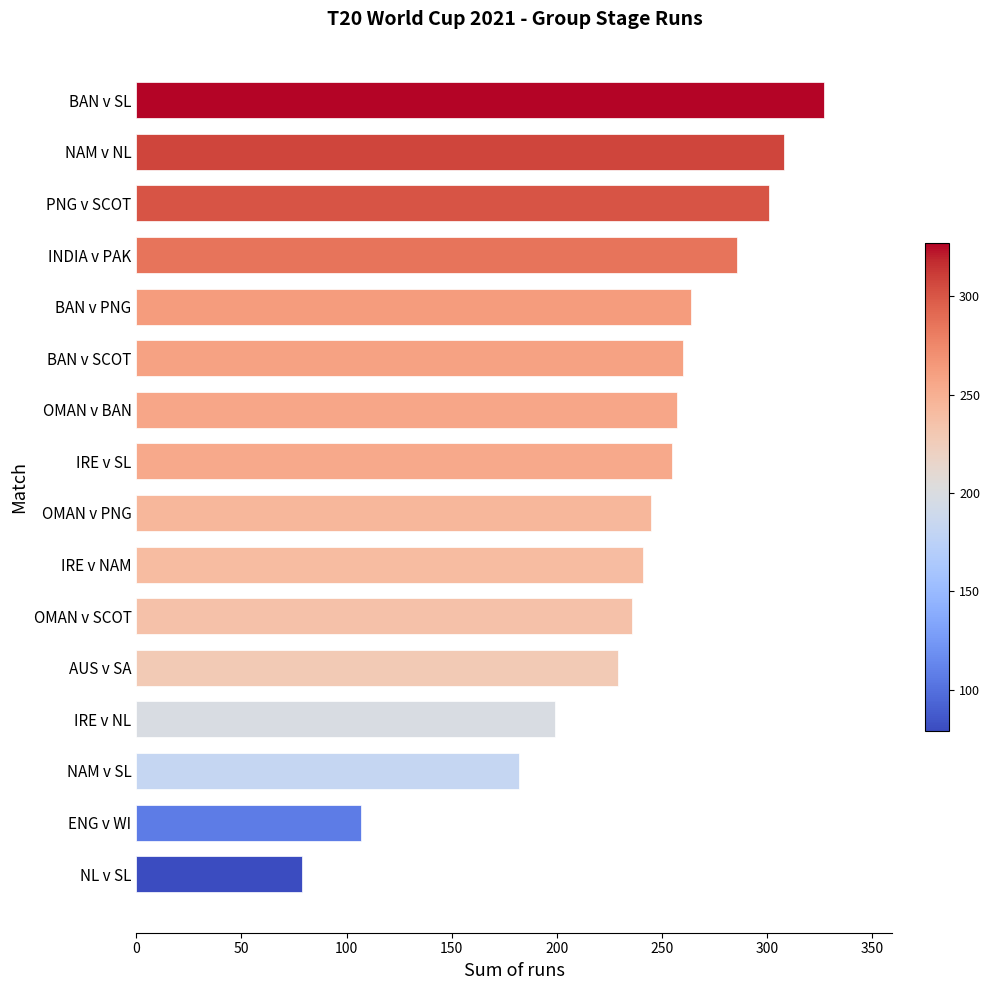

How many bars are there in total?

16